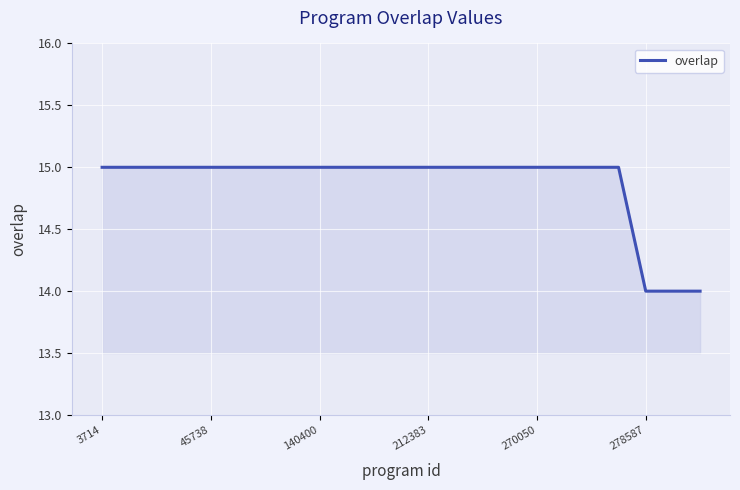

Does the chart have visible grid lines?

Yes